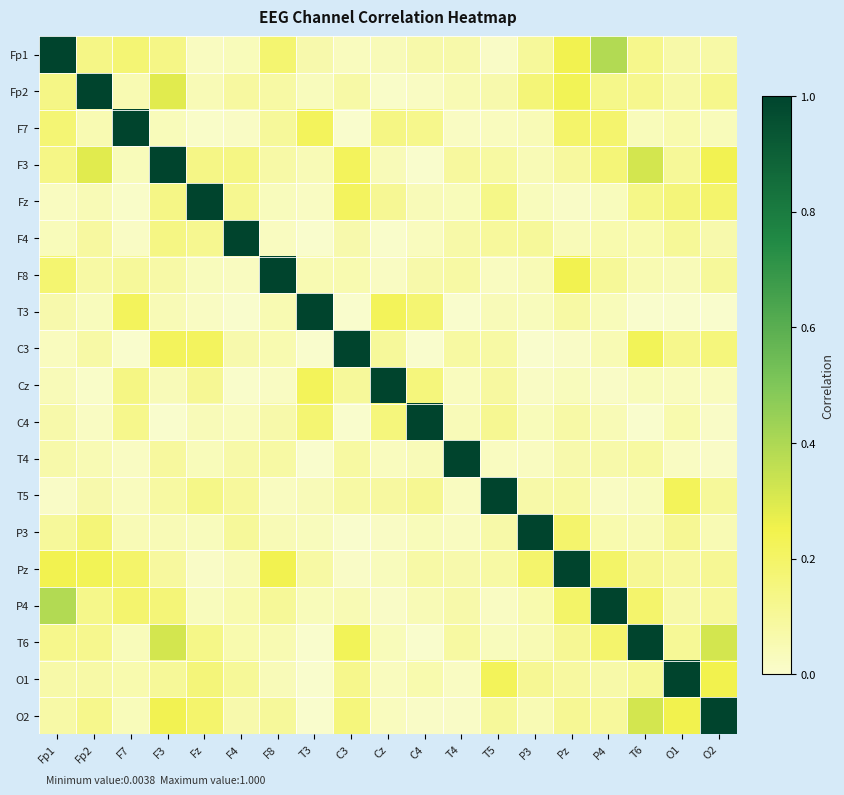

What is the difference between the highest and lowest values at T5?

1.0